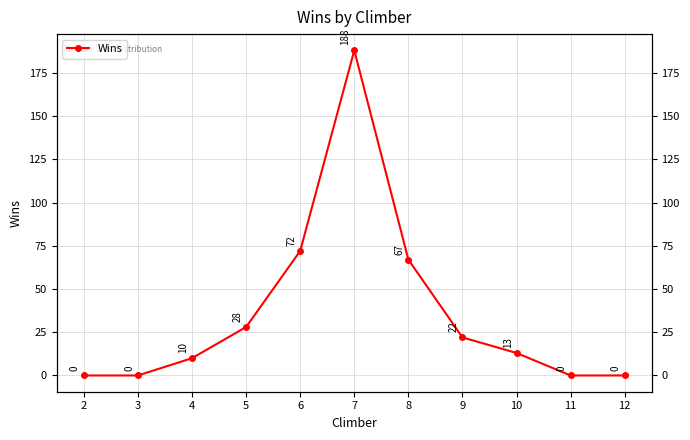

What is the approximate value at 6, to the nearest 10?

70